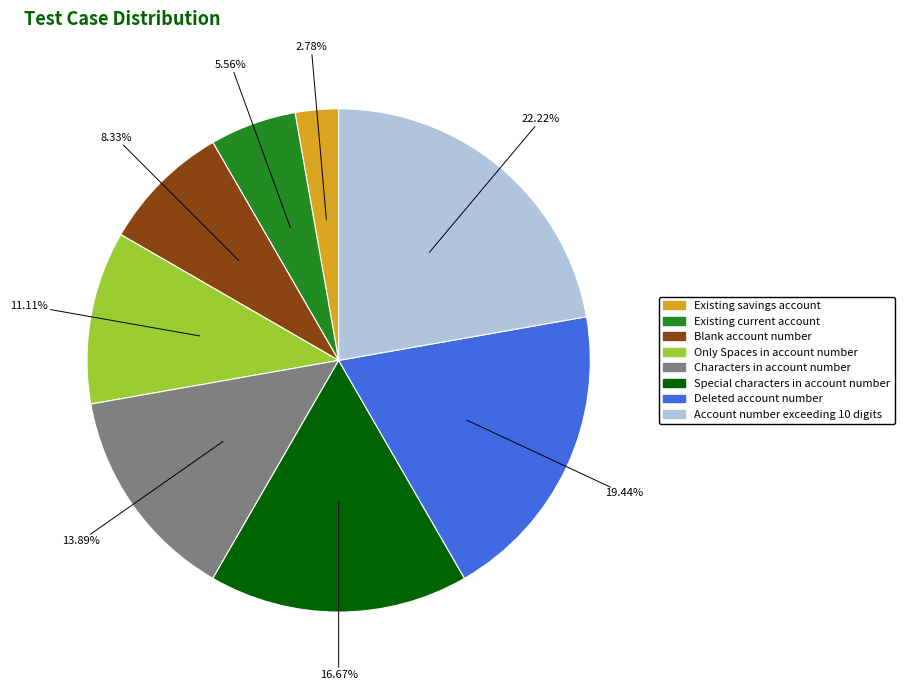

To the nearest percent, what portion does Existing savings account represent?

3%